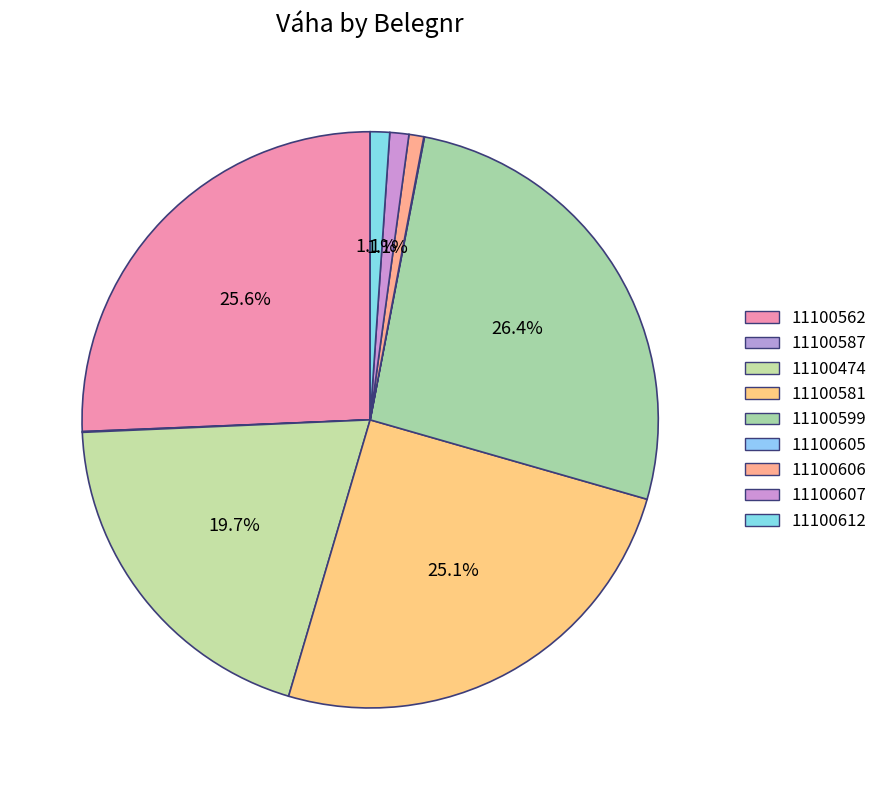

Is 11100605 the majority of the pie?

No